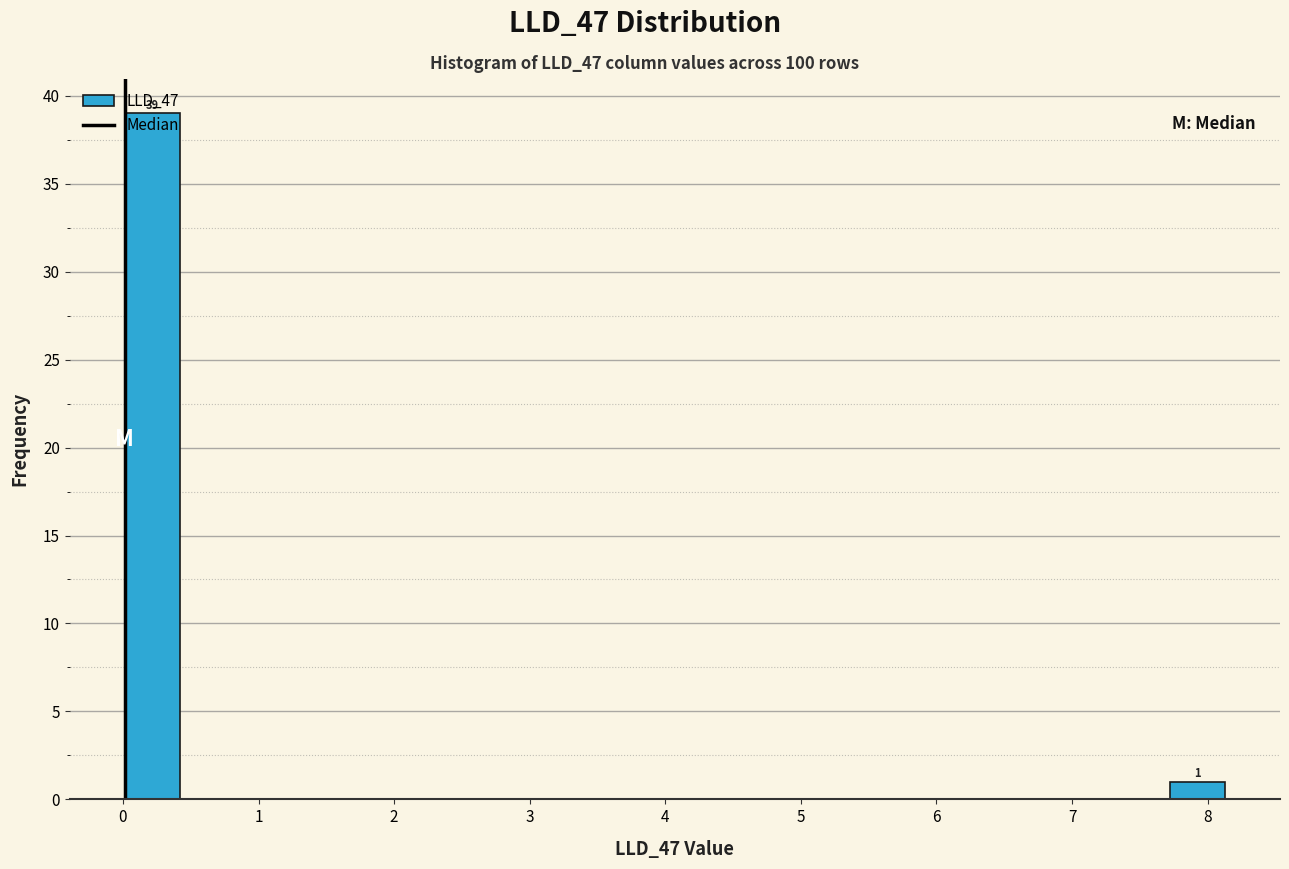

Over which range of the x-axis is the bar tallest?

0.0 to 0.4